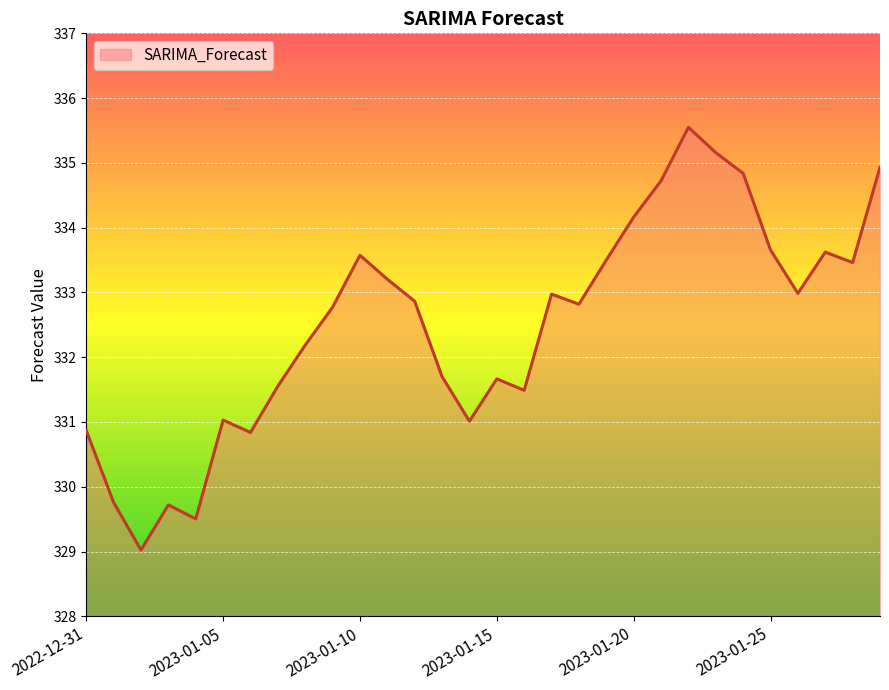

What is the average value?

332.5